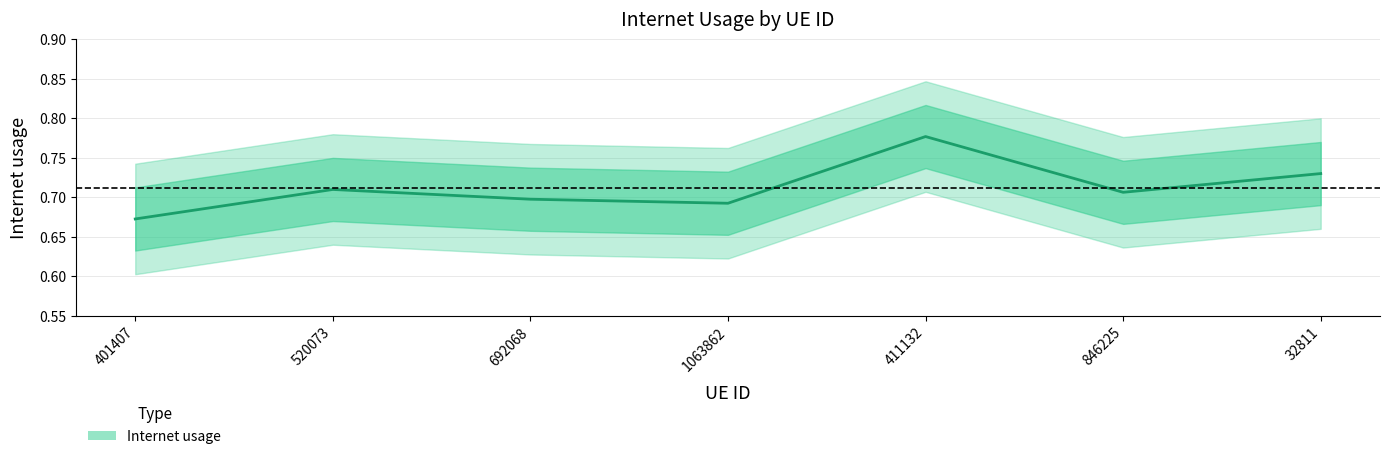

True or false: the data has more than 1 interior local peaks.

True